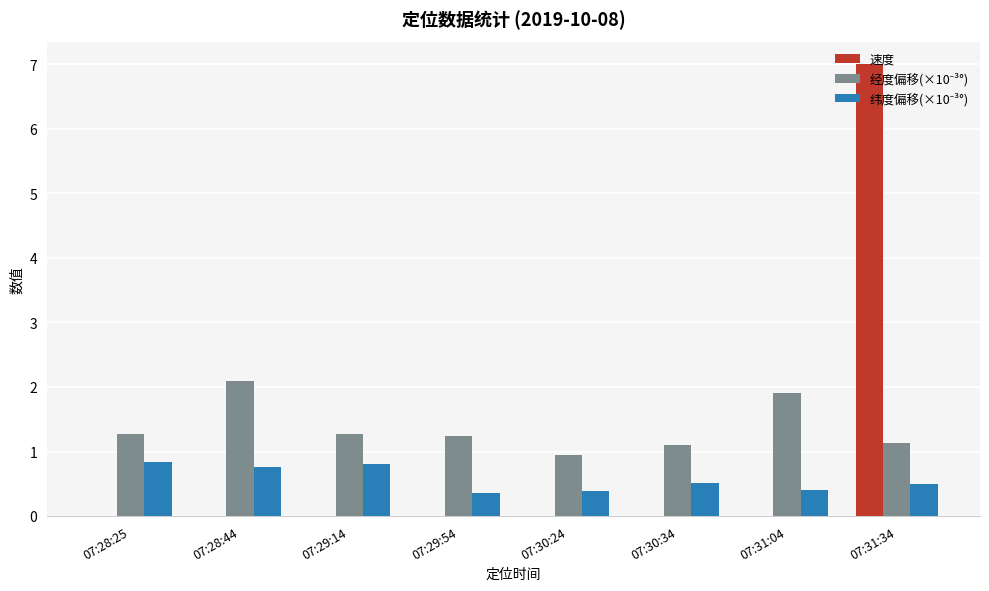

At which category is the sum across all series the highest?

07:31:34